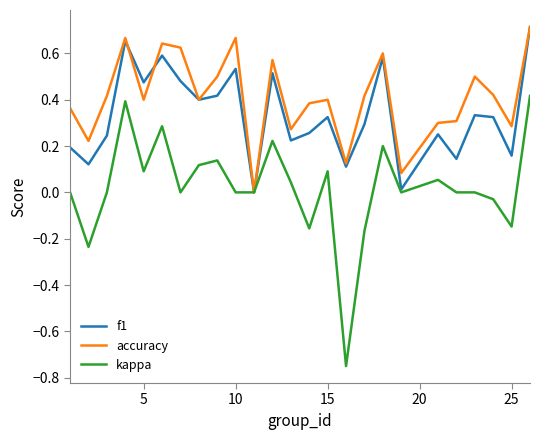

Which series has the largest total across all categories?

accuracy